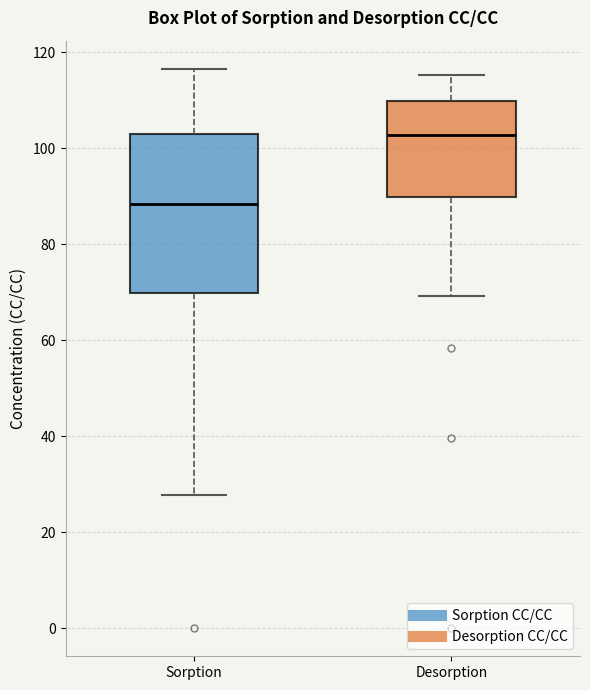

Which box's median line is the highest?

Desorption